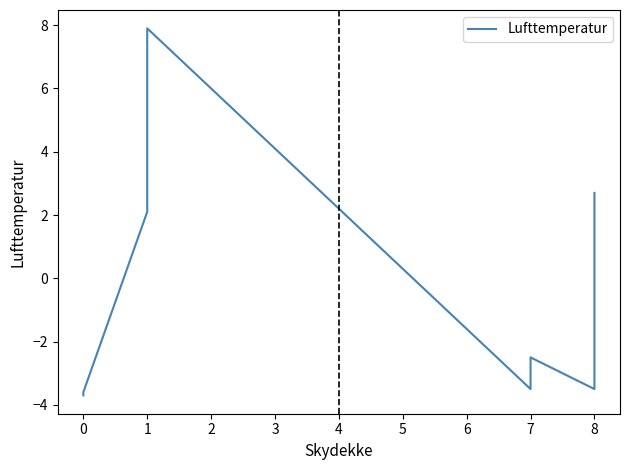

What is the change in value from 7 to 8?

+5.0